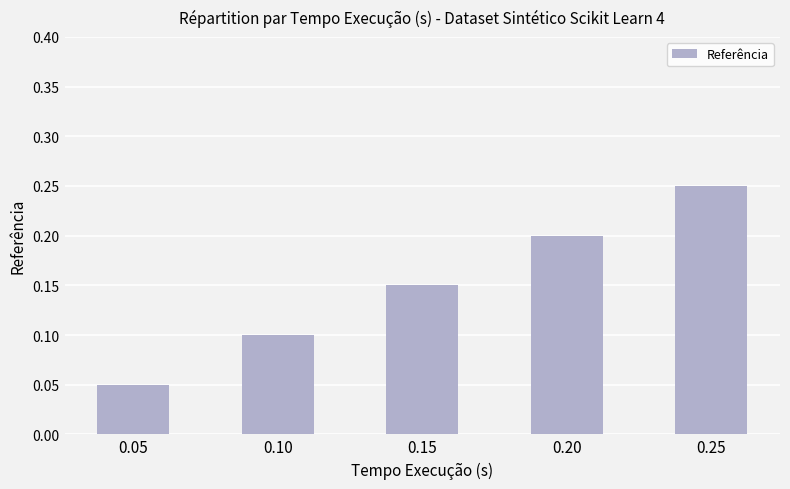

What is the sum of all values?

0.8